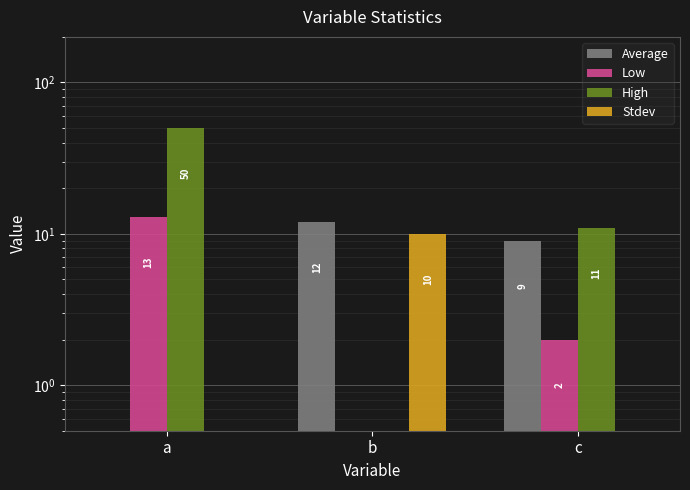

What is the value of the Stdev bar at the 3rd from the left?

0.5